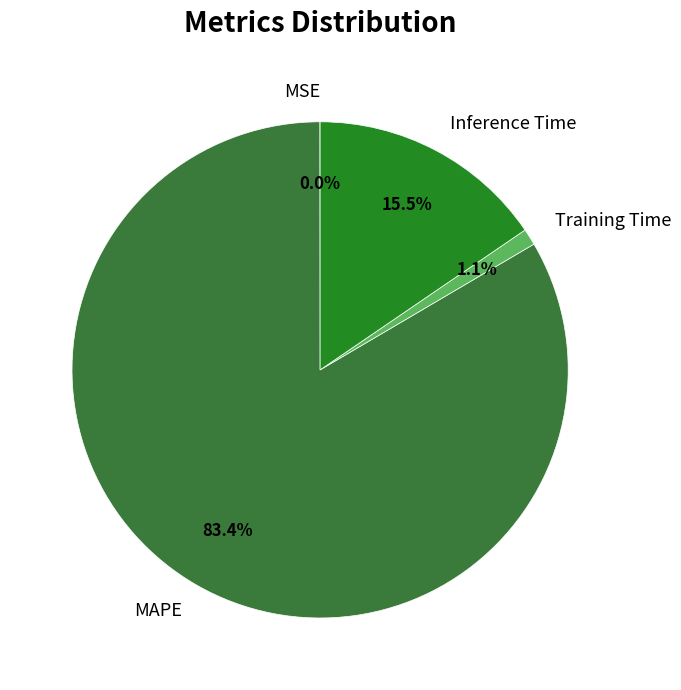

Combined, do Inference Time and MAPE account for over 50%?

Yes